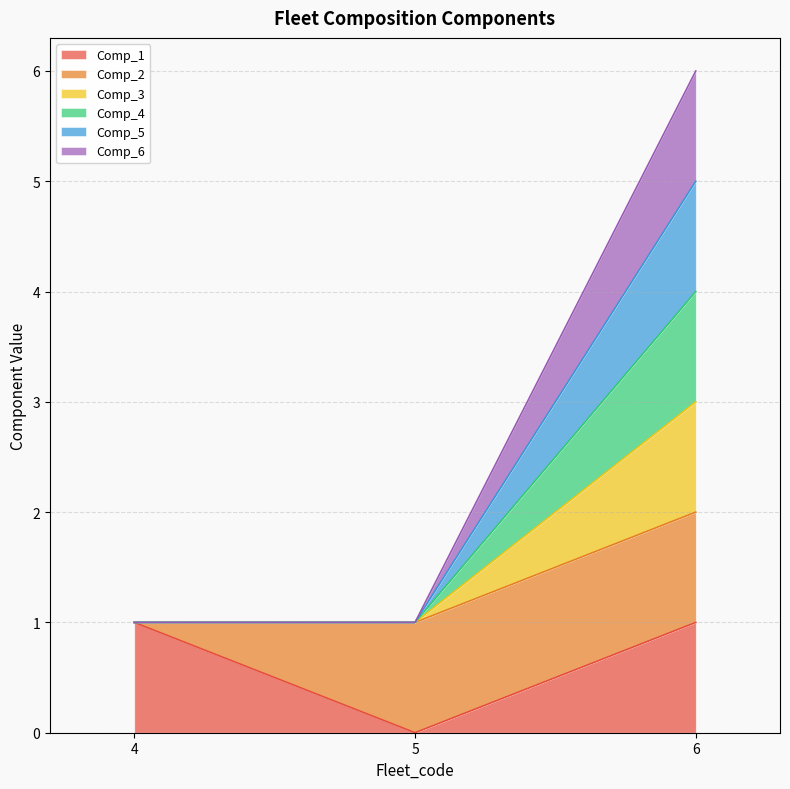

What is the total value across all series at 5?

4